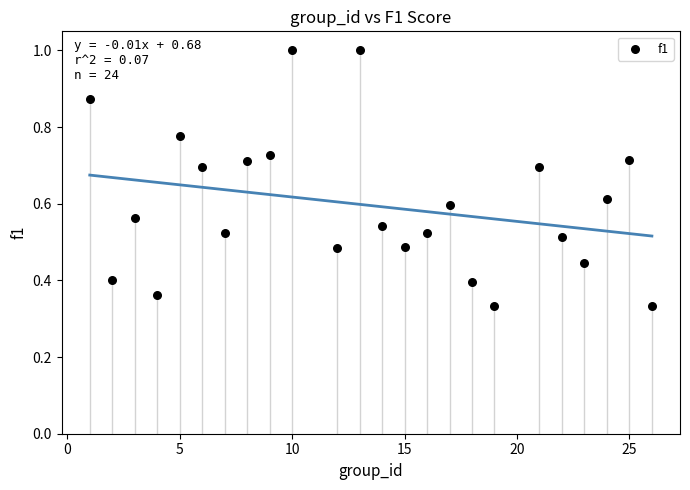

What is the range of X values (max minus min)?

25.0